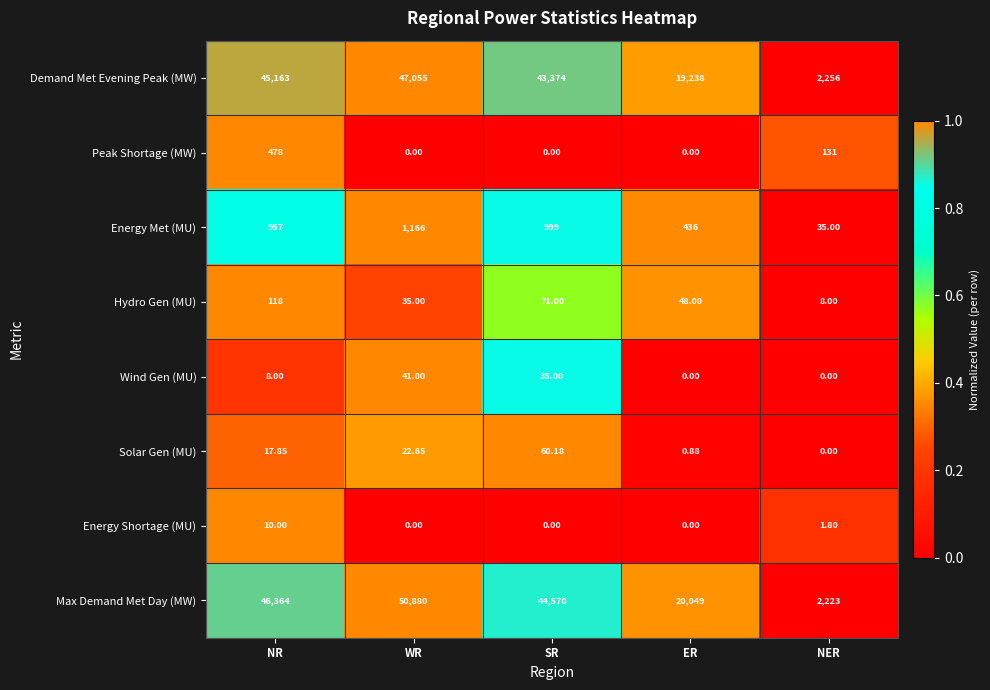

Which series has the widest spread of values?

Max Demand Met Day (MW)